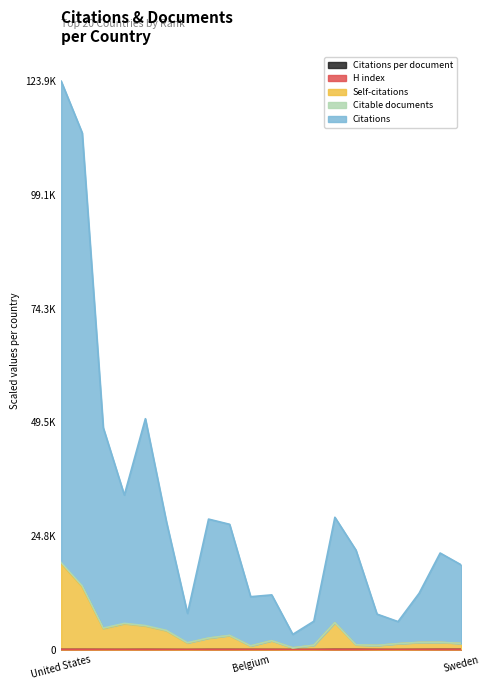

At which category is the sum across all series the highest?

United States